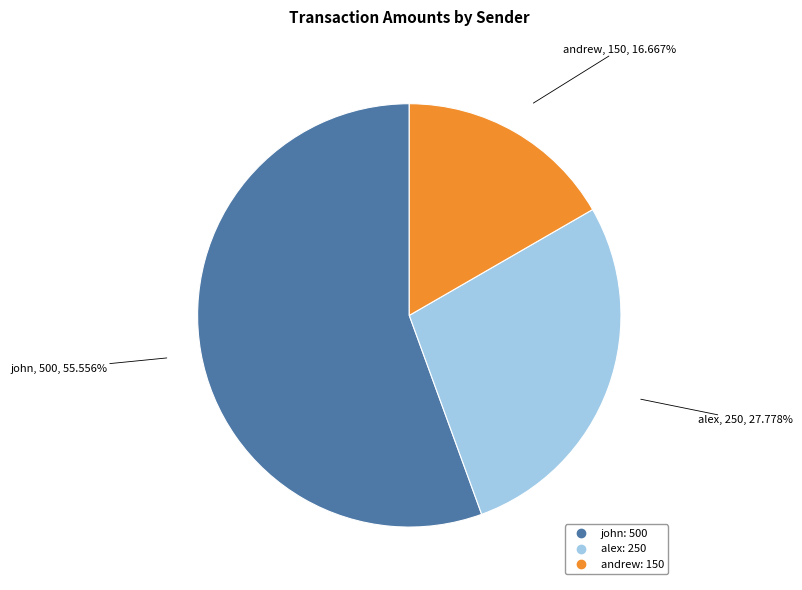

Which has a higher value, john or alex?

john